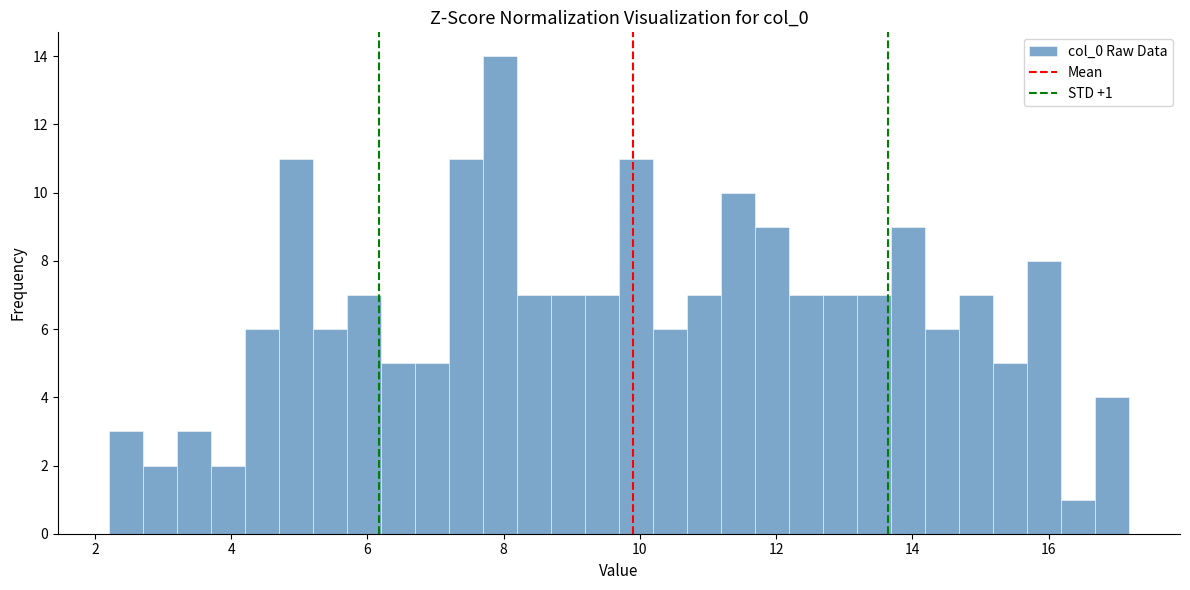

Read against the x-axis, roughly where is the centre of the tallest bar?

8.0